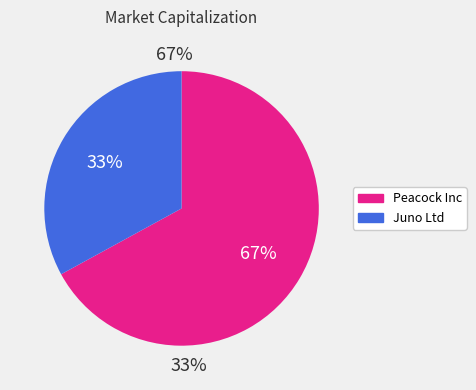

Which slice is the smallest?

Juno Ltd